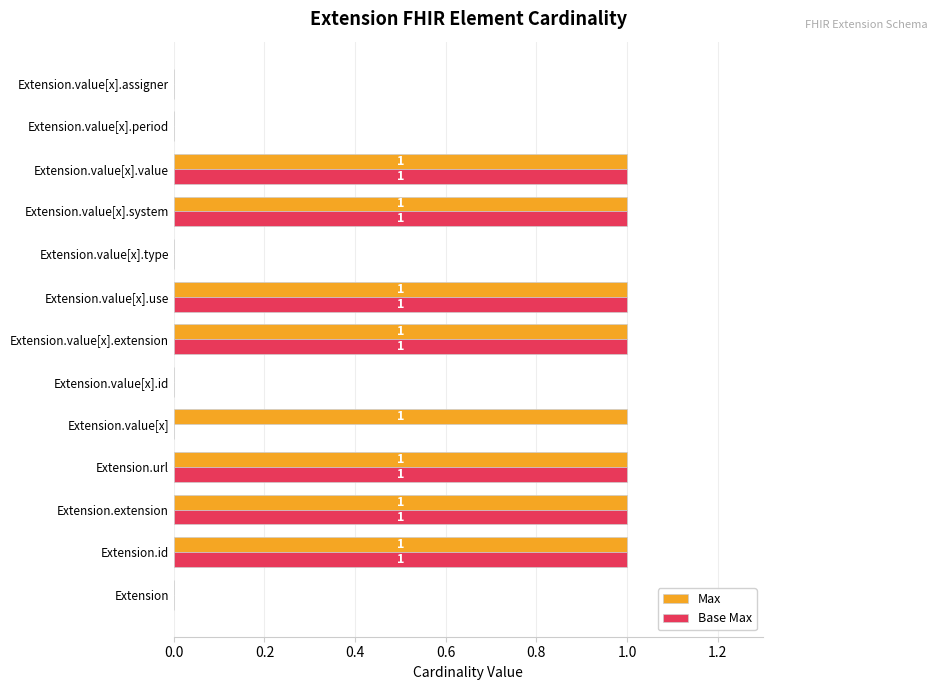

How many Max values are between 0 and 1?

13